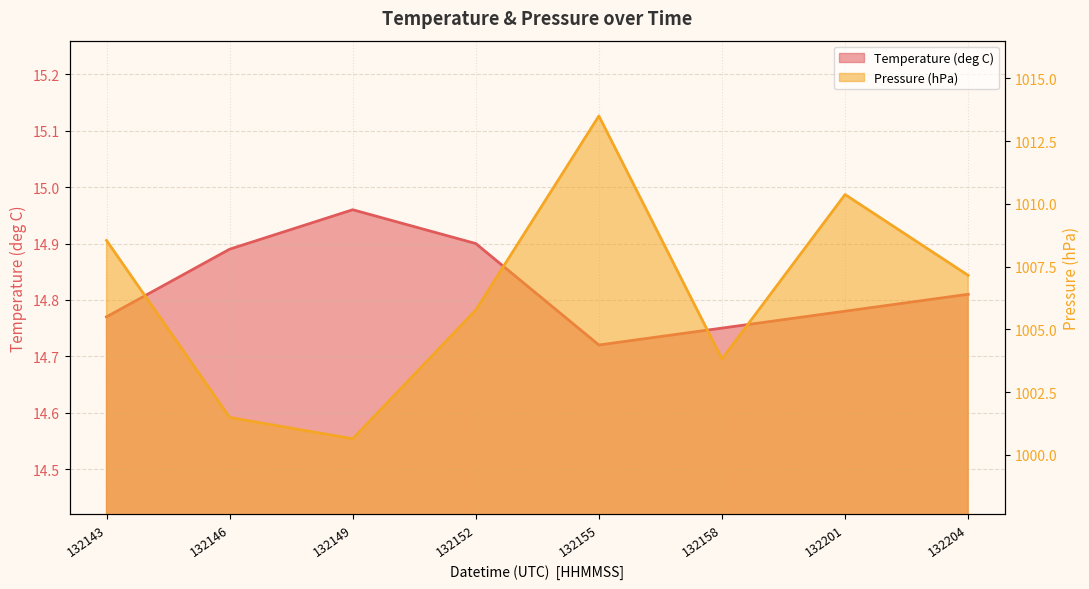

Between 132149 and 132158, which series saw the biggest shift?

Pressure (hPa)